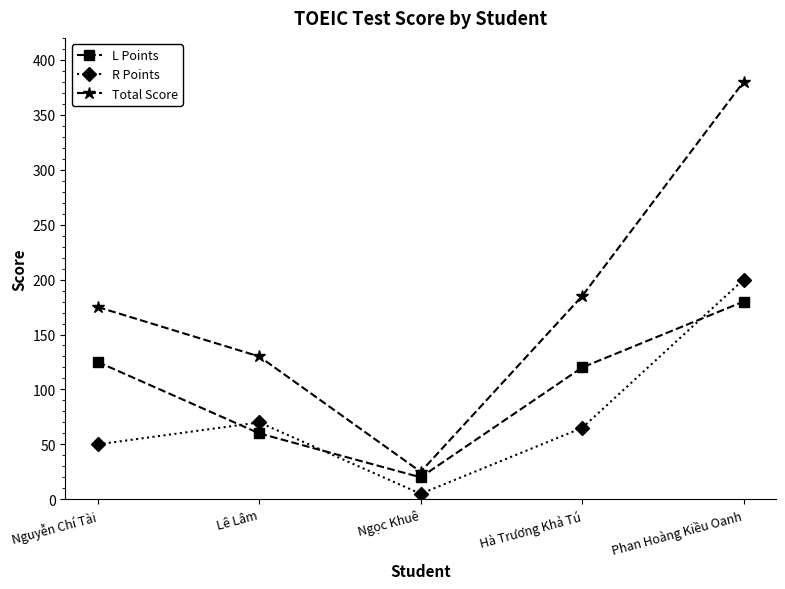

What are all the series names shown in the legend?

L Points, R Points, Total Score